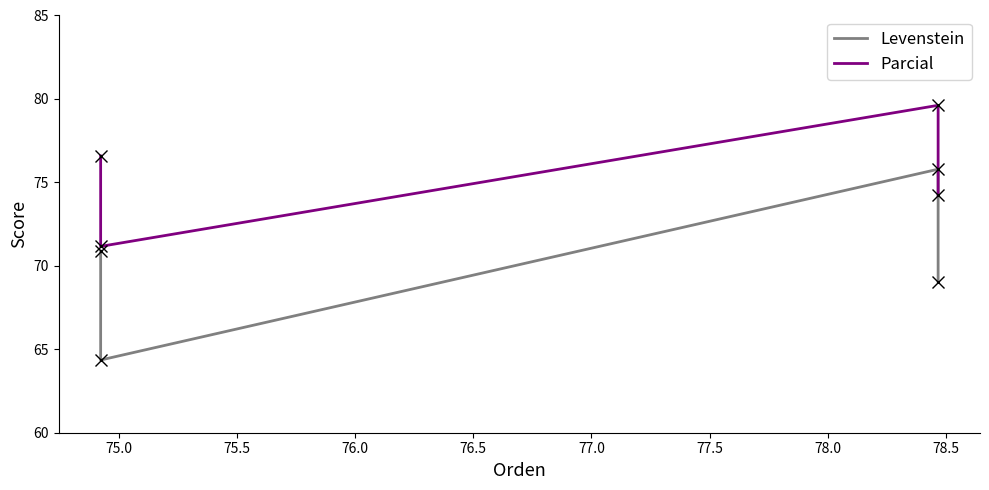

How many interior local peaks does the Parcial series have?

1